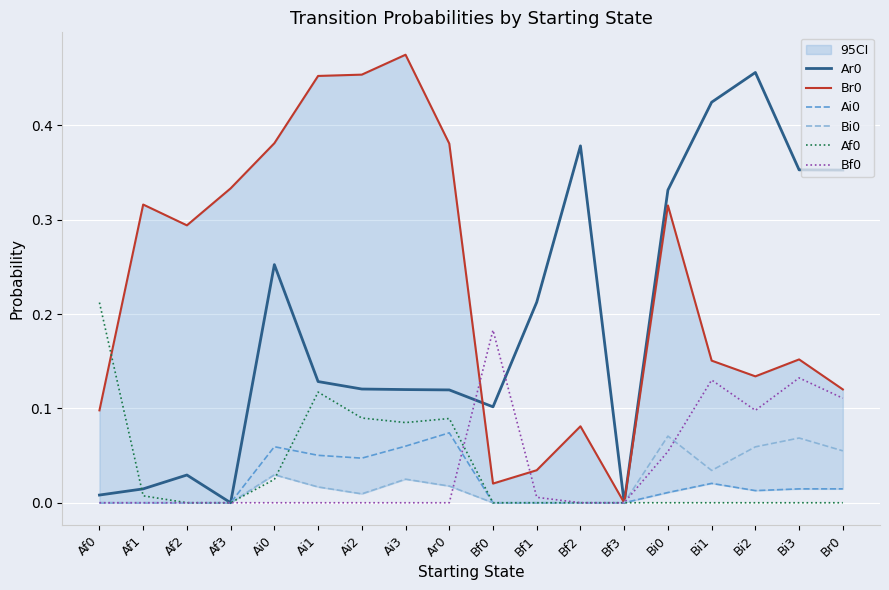

Reading right to left, extract all data points from this chart.

Ar0: 0.4	0.4	0.5	0.4	0.3	0.0	0.4	0.2	0.1	0.1	0.1	0.1	0.1	0.3	0.0	0.0	0.0	0.0
Br0: 0.1	0.2	0.1	0.2	0.3	0.0	0.1	0.0	0.0	0.4	0.5	0.5	0.5	0.4	0.3	0.3	0.3	0.1
Ai0: 0.0	0.0	0.0	0.0	0.0	0.0	0.0	0.0	0.0	0.1	0.1	0.0	0.1	0.1	0.0	0.0	0.0	0.0
Bi0: 0.1	0.1	0.1	0.0	0.1	0.0	0.0	0.0	0.0	0.0	0.0	0.0	0.0	0.0	0.0	0.0	0.0	0.0
Af0: 0.0	0.0	0.0	0.0	0.0	0.0	0.0	0.0	0.0	0.1	0.1	0.1	0.1	0.0	0.0	0.0	0.0	0.2
Bf0: 0.1	0.1	0.1	0.1	0.1	0.0	0.0	0.0	0.2	0.0	0.0	0.0	0.0	0.0	0.0	0.0	0.0	0.0